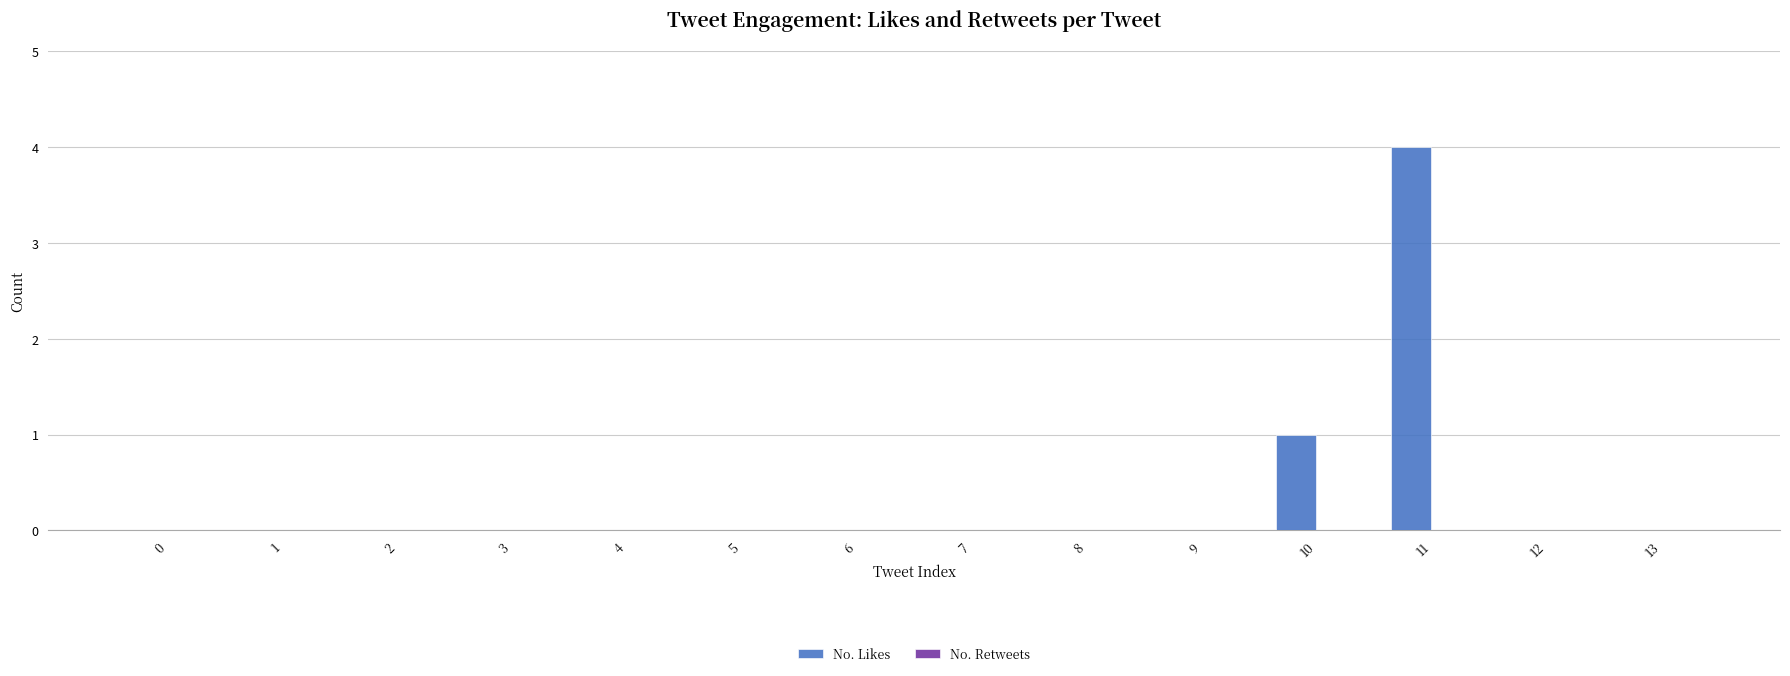

Where is the data nearest to the value 2?

10